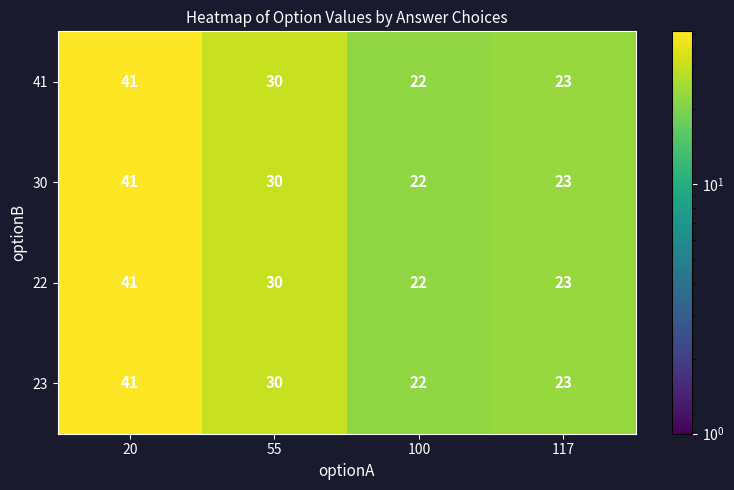

How many categories are shown in the chart?

4